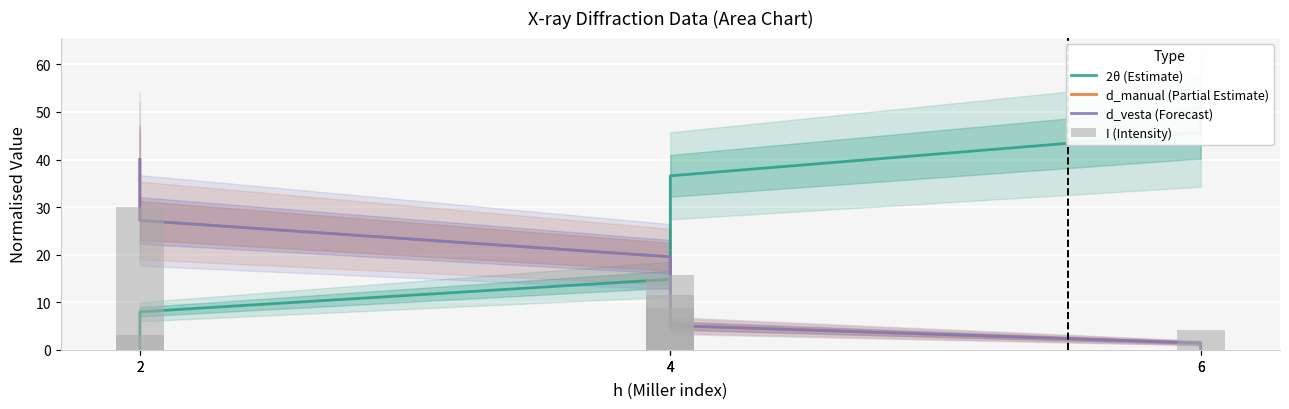

Is the value of 2θ (Estimate) at 4 greater than the value of I (Intensity) at 2?

No